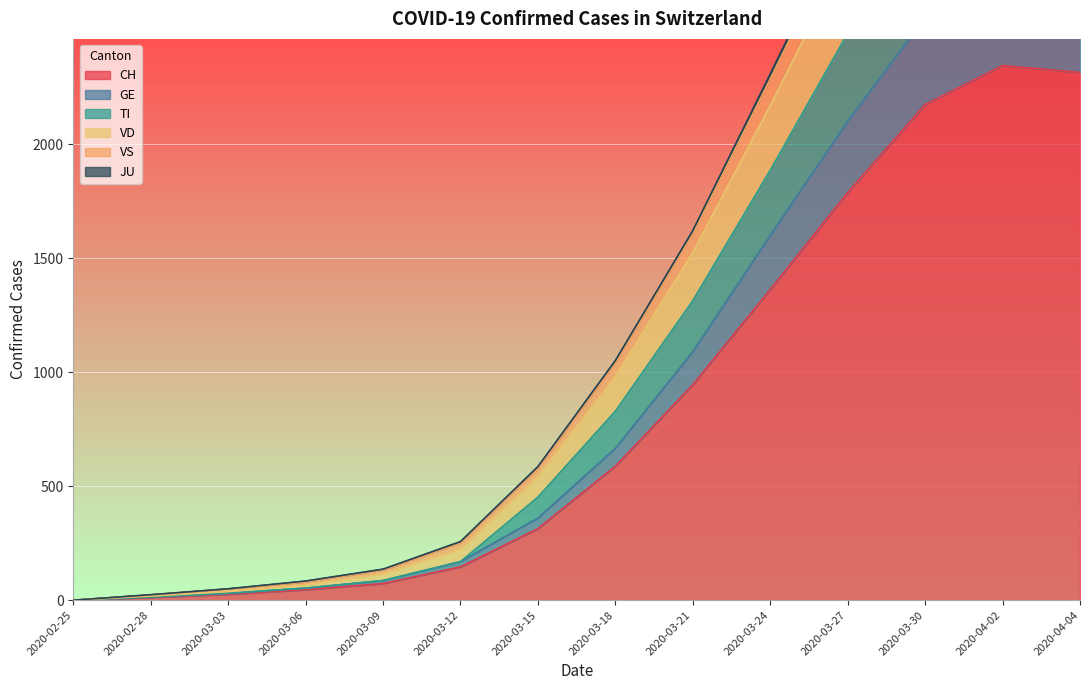

How many positive values does the GE series have?

13